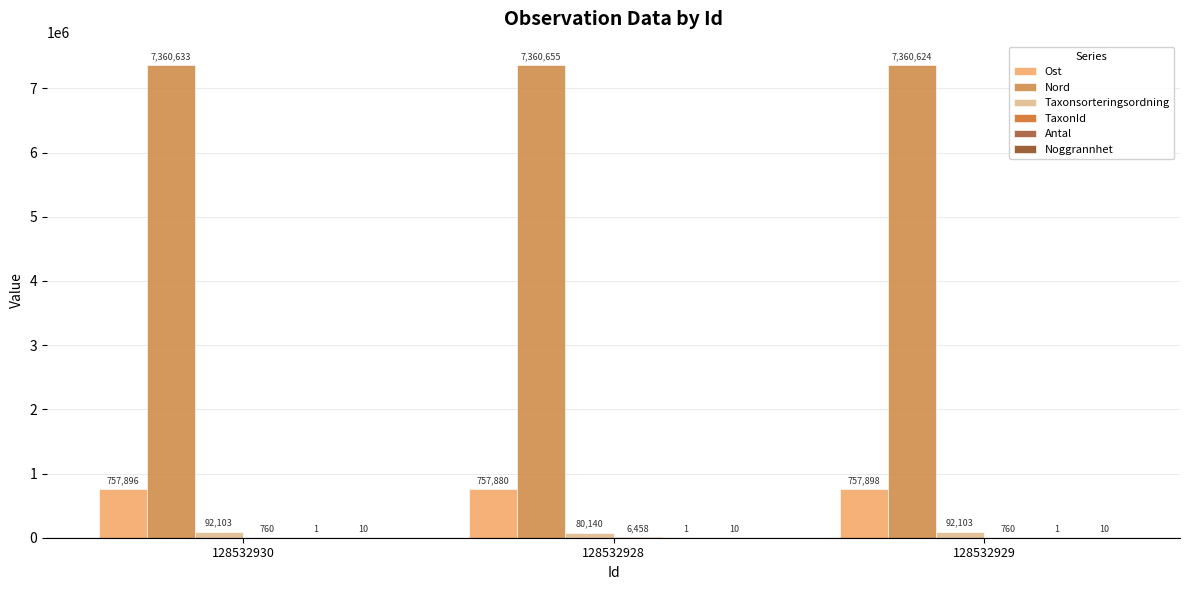

What is the total value across all series at 128532929?

8211396